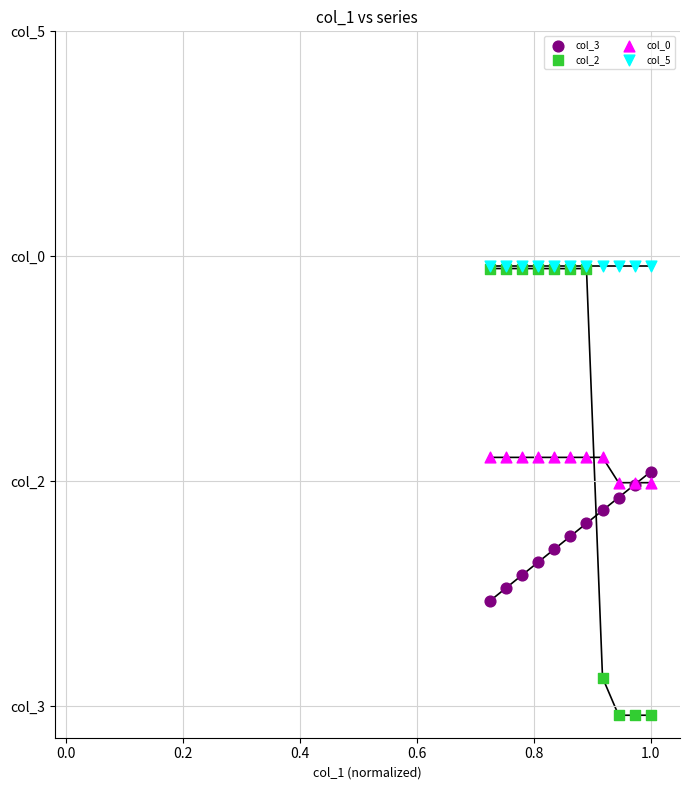

Which series has the widest spread of Y values?

col_2